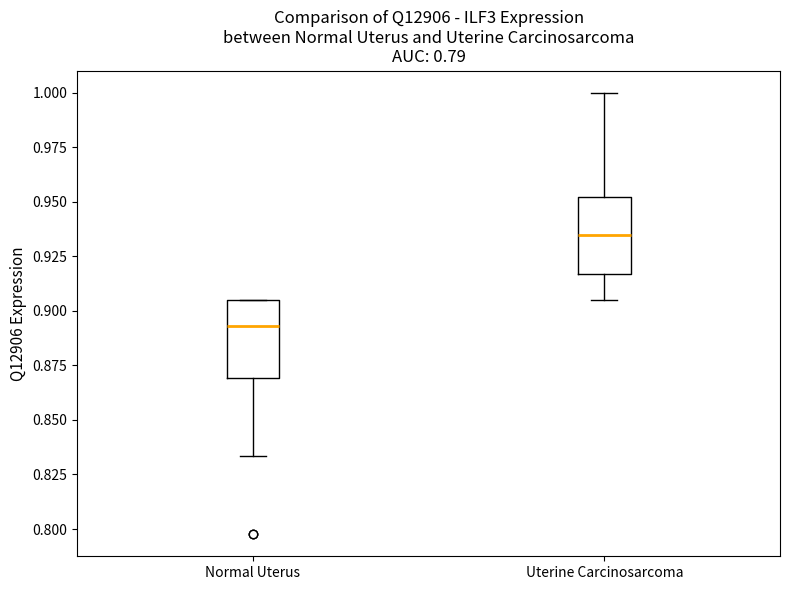

Where is the lower edge of the box for Normal Uterus on the y-axis? The values are not printed on the chart, so give them approximately, as read against the axis.

0.870